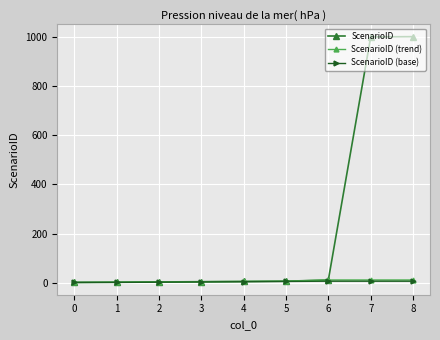

True or false: ScenarioID has a value of 1001 at 7.

True